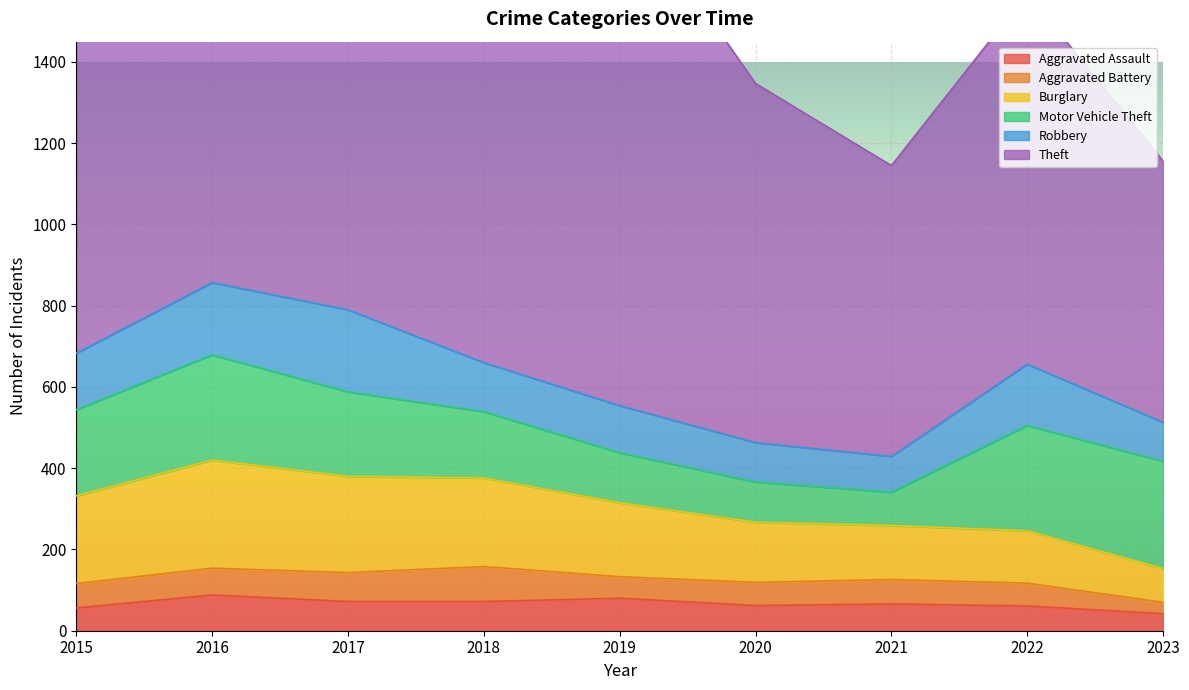

How many distinct data groups are displayed?

6